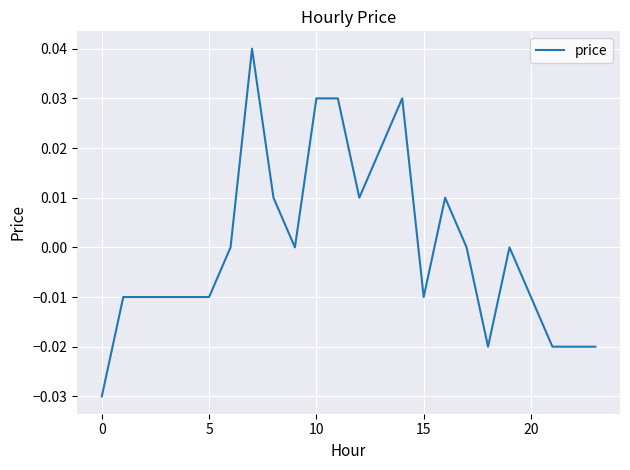

How many lines are shown in the chart?

1